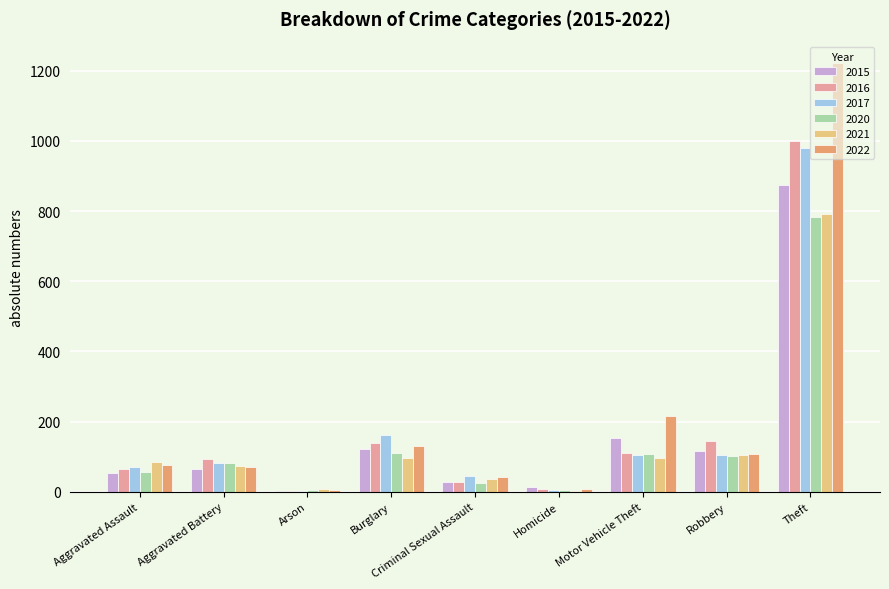

What is the greatest value displayed?

1222